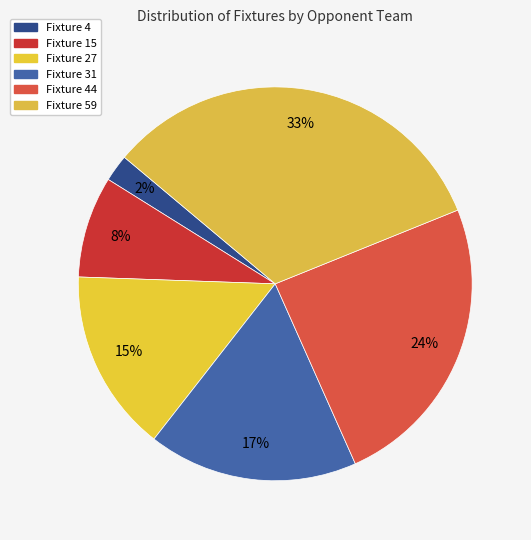

Which category has the smallest portion of the pie?

Fixture 4